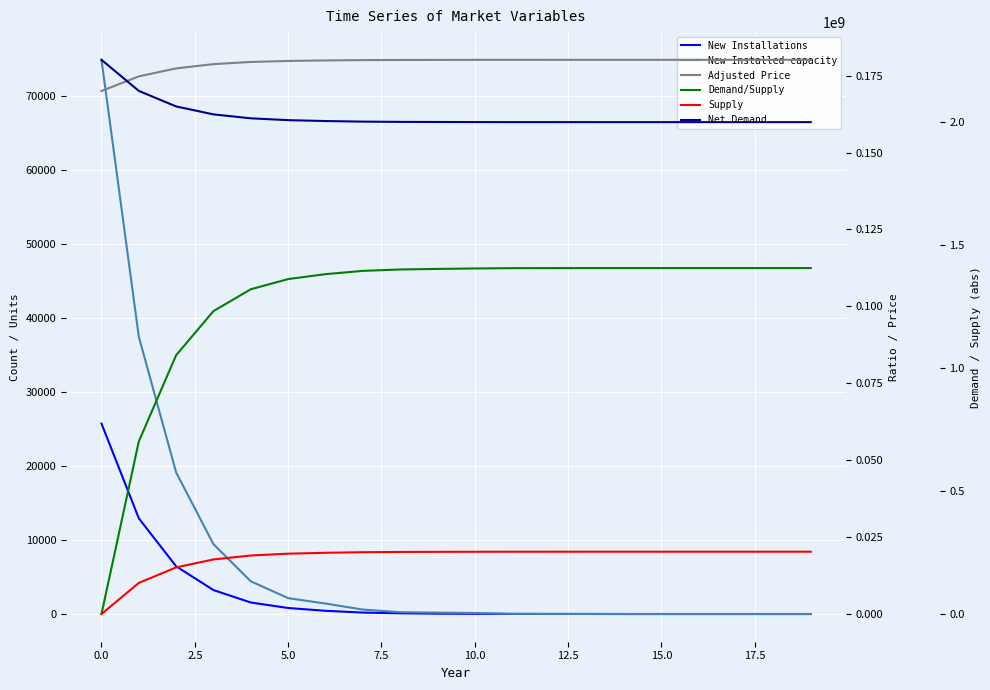

True or false: Adjusted Price and Demand/Supply cross at least once.

False